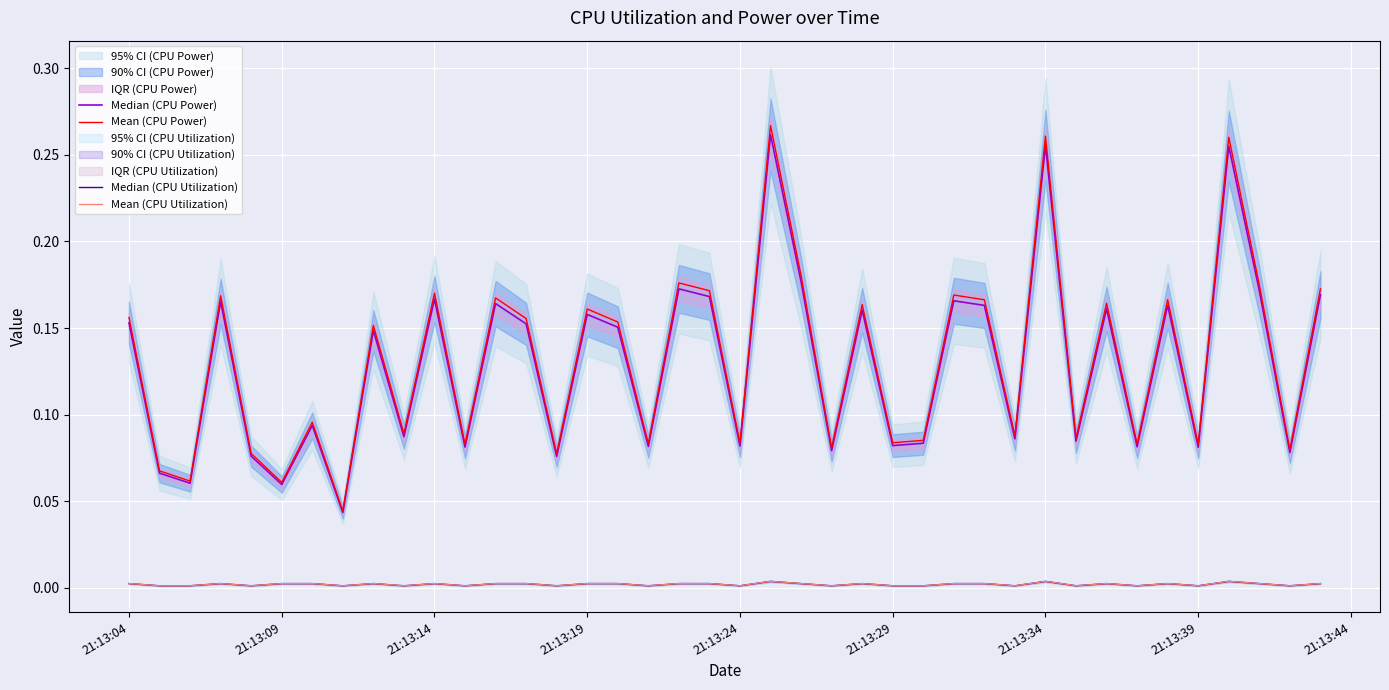

At 21:13:39, list the series in order from largest to smallest.

Mean (CPU Power), Median (CPU Power), Mean (CPU Utilization), Median (CPU Utilization)